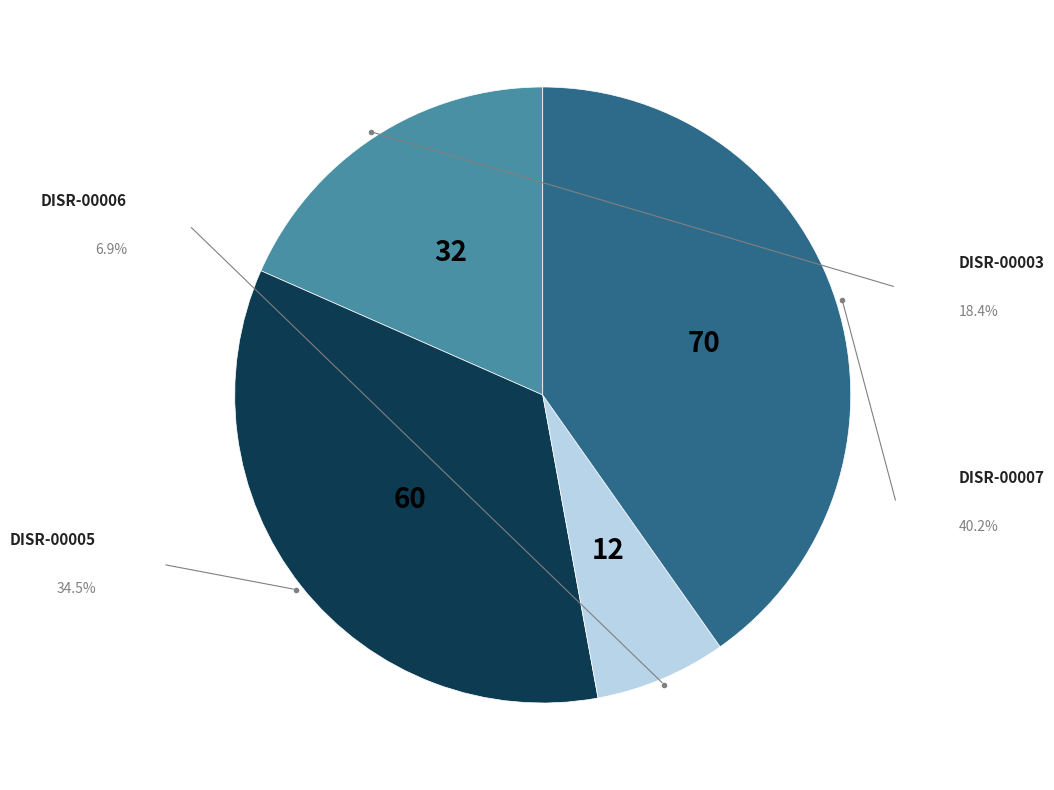

Is there any slice that represents more than half of the pie?

No